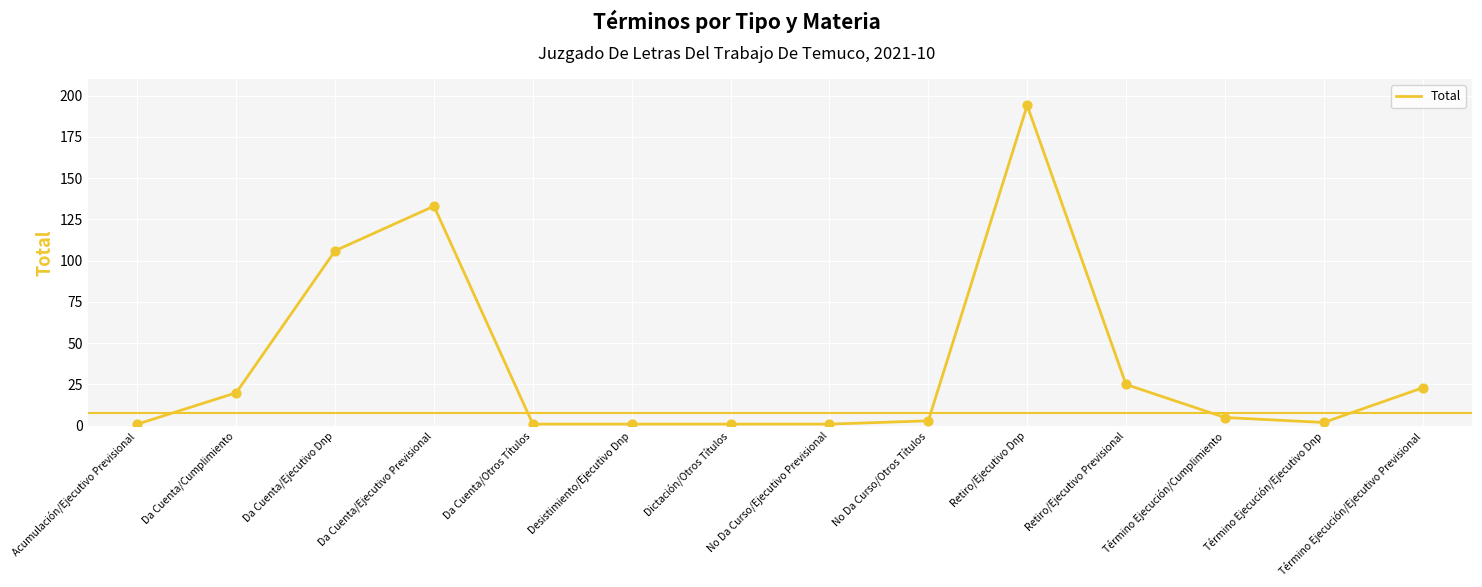

Which has a higher value, Dictación/Otros Títulos or No Da Curso/Otros Títulos?

No Da Curso/Otros Títulos